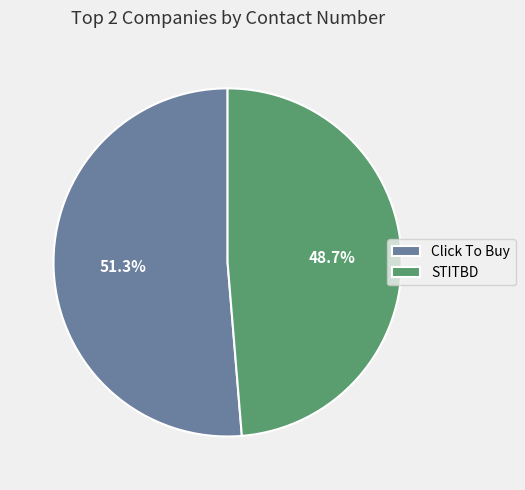

Which slice is the smallest?

STITBD